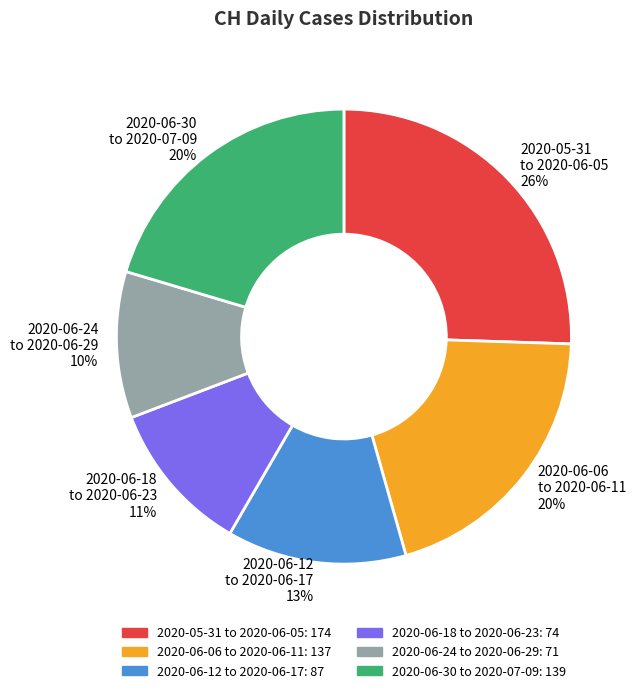

Combined, do 2020-06-06 to 2020-06-11 and 2020-06-24 to 2020-06-29 account for over 50%?

No